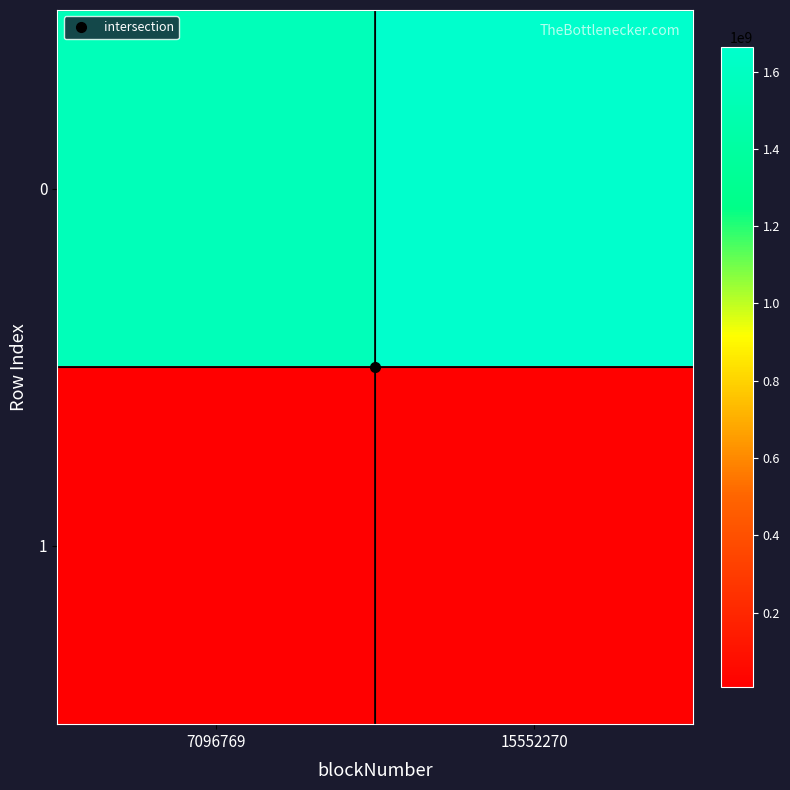

Reading right to left, what are all the values shown in this chart?

0: 15552270=1663405199	7096769=1547961981
1: 15552270=15552270	7096769=7096769